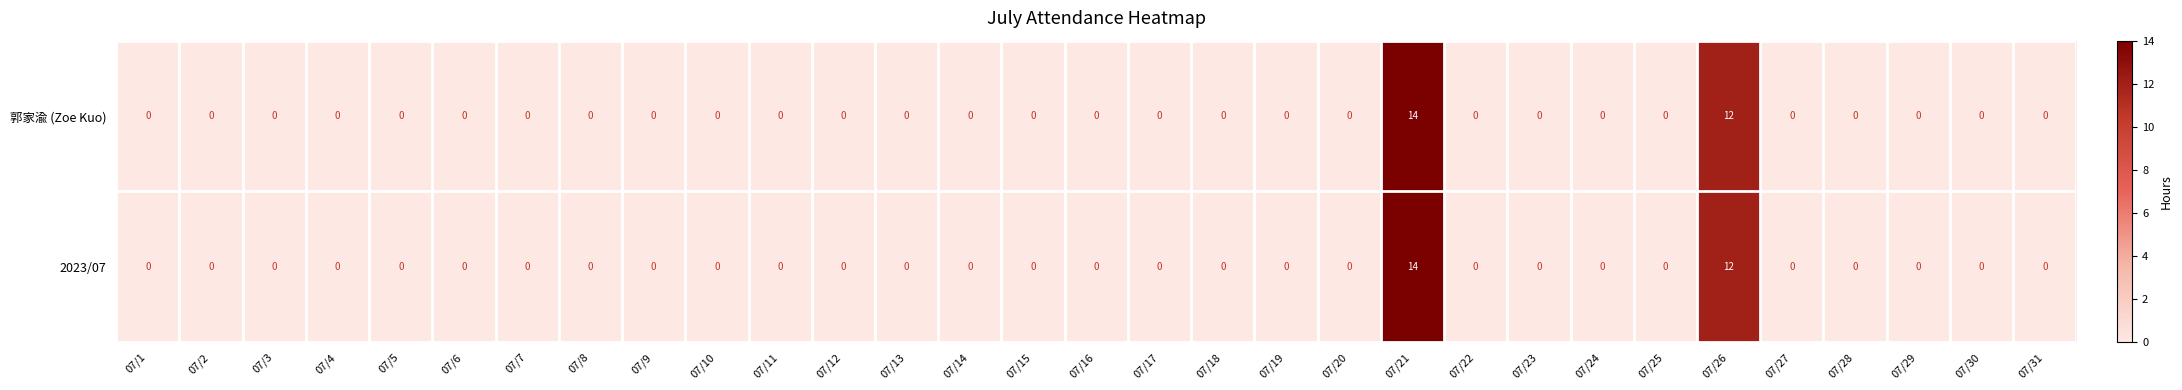

What is the total value across all series at 07/21?

28